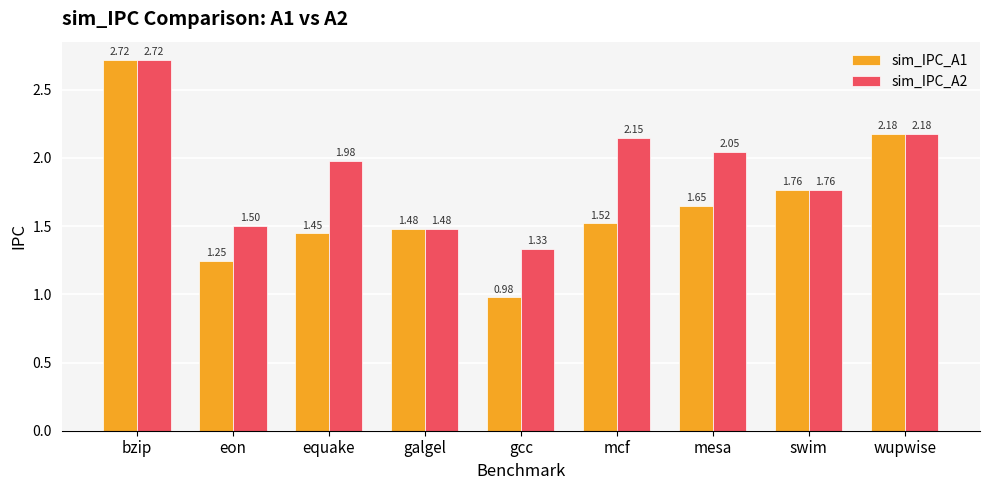

What is the label of the 1st bar from the right?

wupwise